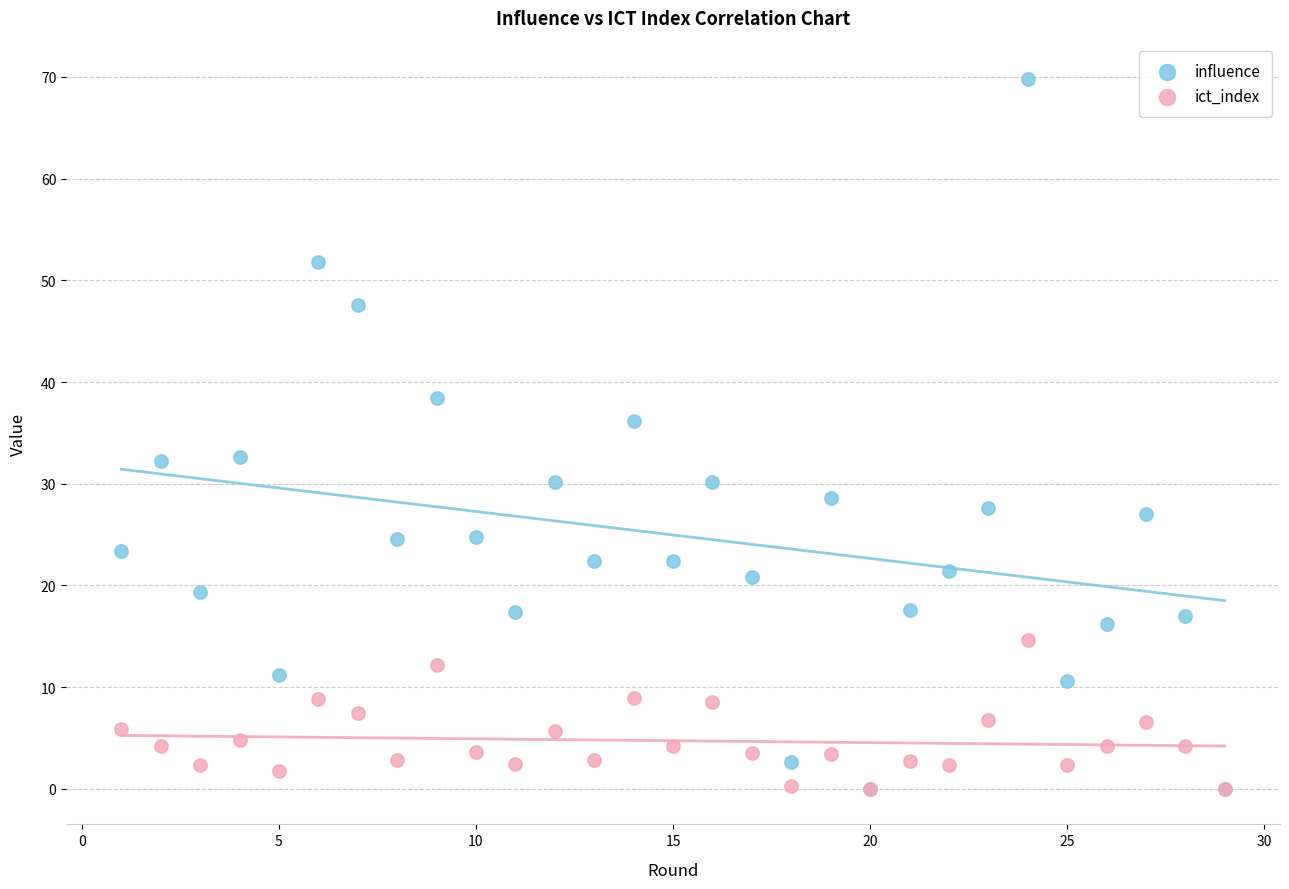

What are all the series names shown in the legend?

influence, ict_index